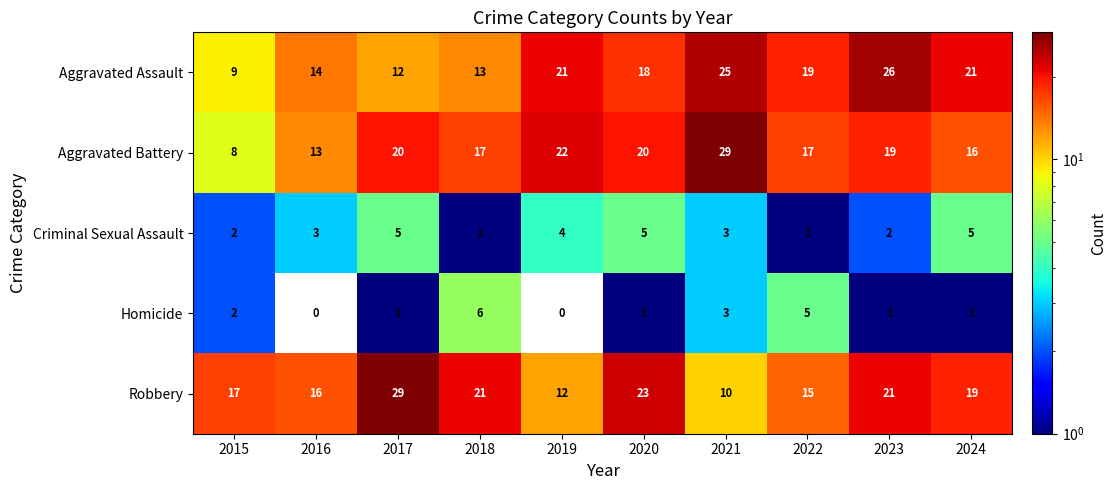

Rank the series at 2017 from lowest to highest value.

Homicide, Criminal Sexual Assault, Aggravated Assault, Aggravated Battery, Robbery